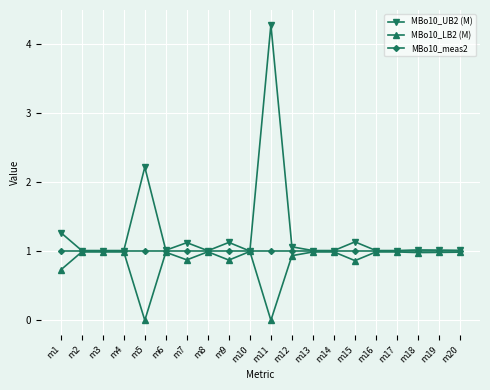

True or false: MBo10_LB2 (M) has more than 1 interior local peaks.

True